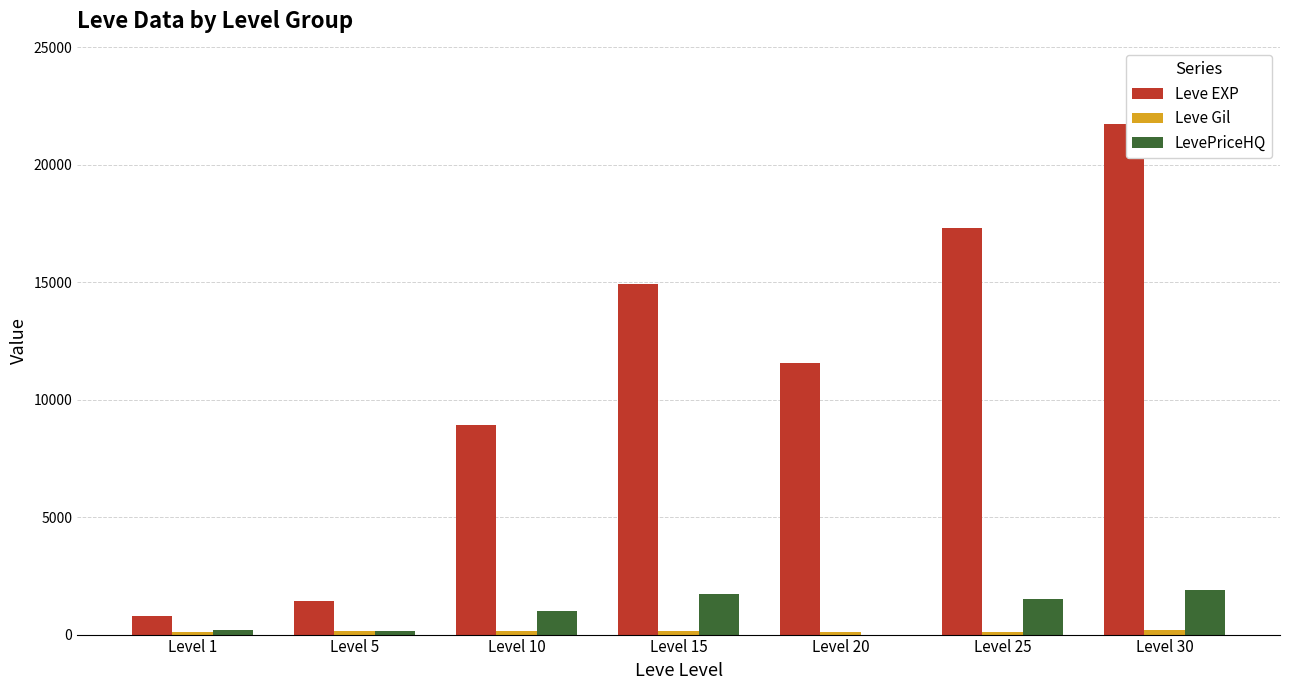

The value of Leve EXP at Level 20 is 11560.0. True or false?

True